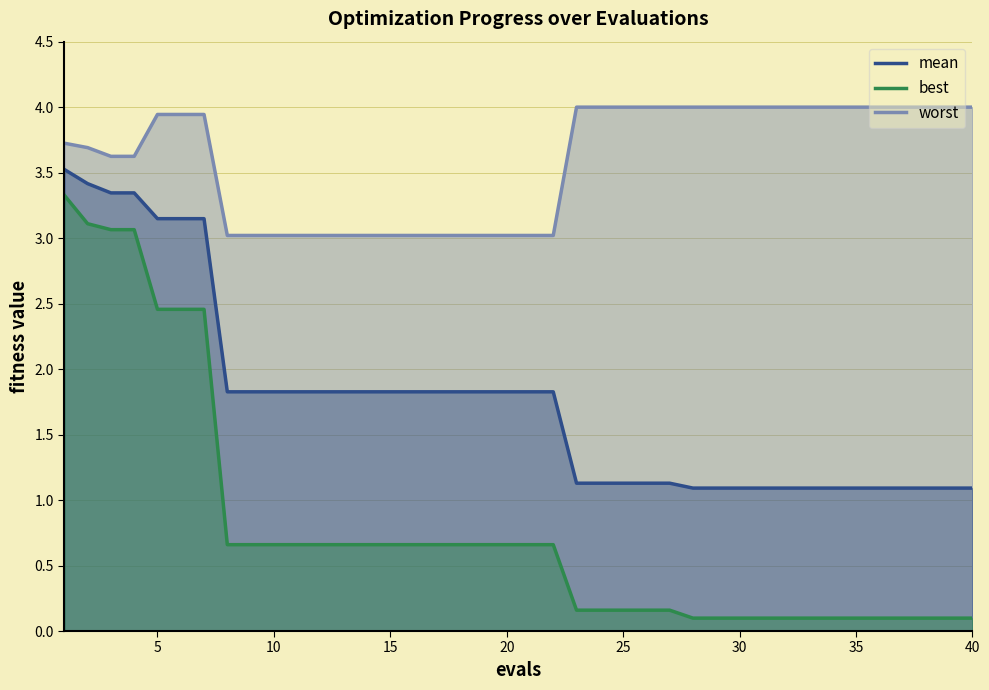

Reading left to right, list all the values displayed in this chart.

mean: 3.5	3.4	3.3	3.3	3.1	3.1	3.1	1.8	1.8	1.8	1.8	1.8	1.8	1.8	1.8	1.8	1.8	1.8	1.8	1.8	1.8	1.8	1.1	1.1	1.1	1.1	1.1	1.1	1.1	1.1	1.1	1.1	1.1	1.1	1.1	1.1	1.1	1.1	1.1	1.1
best: 3.3	3.1	3.1	3.1	2.5	2.5	2.5	0.7	0.7	0.7	0.7	0.7	0.7	0.7	0.7	0.7	0.7	0.7	0.7	0.7	0.7	0.7	0.2	0.2	0.2	0.2	0.2	0.1	0.1	0.1	0.1	0.1	0.1	0.1	0.1	0.1	0.1	0.1	0.1	0.1
worst: 3.7	3.7	3.6	3.6	3.9	3.9	3.9	3.0	3.0	3.0	3.0	3.0	3.0	3.0	3.0	3.0	3.0	3.0	3.0	3.0	3.0	3.0	4.0	4.0	4.0	4.0	4.0	4.0	4.0	4.0	4.0	4.0	4.0	4.0	4.0	4.0	4.0	4.0	4.0	4.0